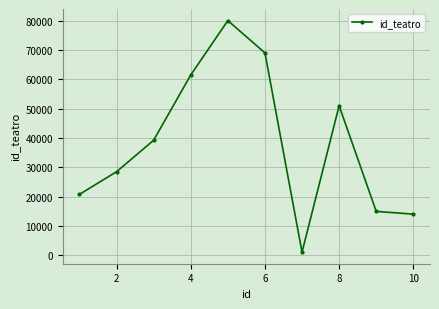

What is the difference between the maximum and minimum values?

79104